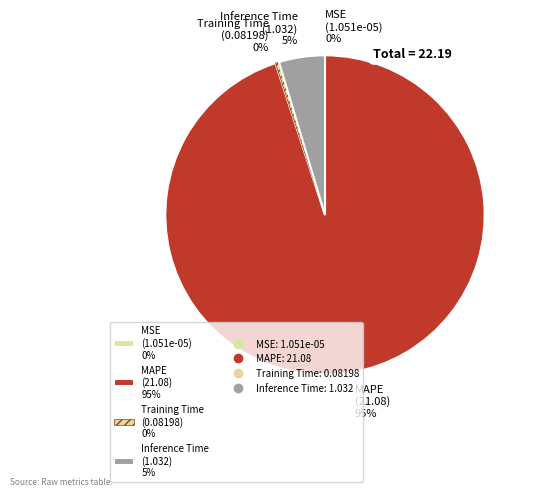

What is the largest slice in the pie chart?

MAPE